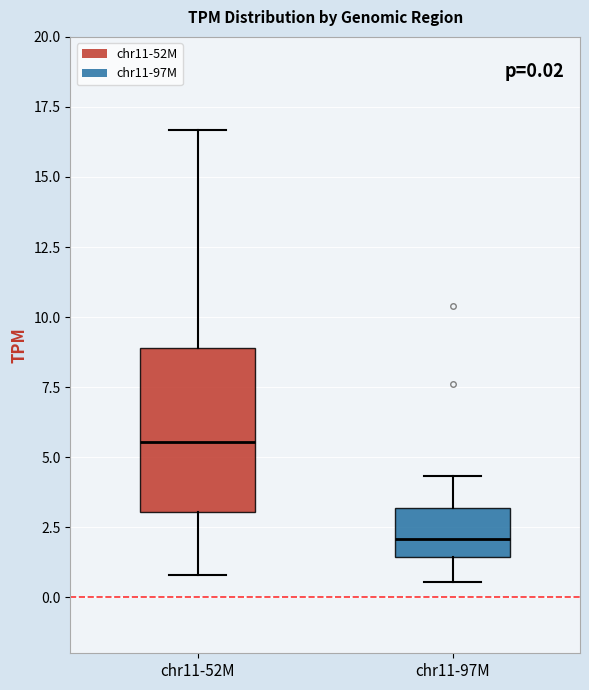

Which box's median line is the highest?

chr11-52M